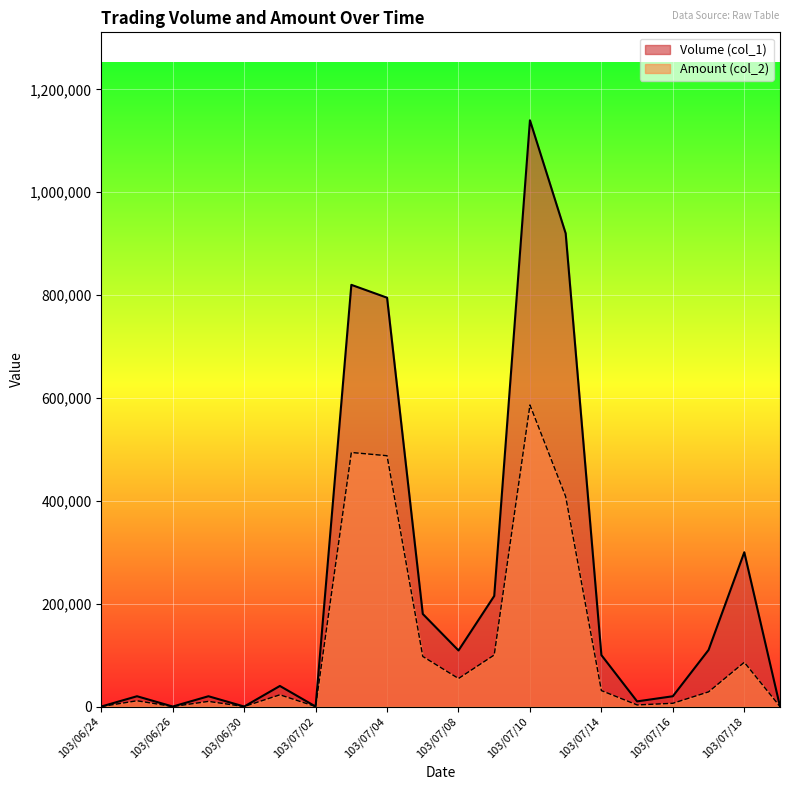

Reading left to right, what are all the values shown in this chart?

Volume (col_1): 0	20000	0	20000	0	40000	0	820000	795000	180000	109000	215000	1140000	920000	100000	10000	20000	110000	300000	0
Amount (col_2): 0	11200	0	10000	0	22800	0	494000	487700	97400	54500	100200	586400	408370	31000	3100	6300	28500	86000	0